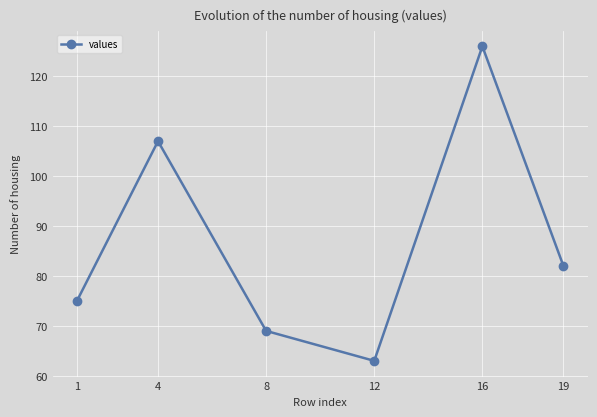

What is the value of the 4th point from the left?

63